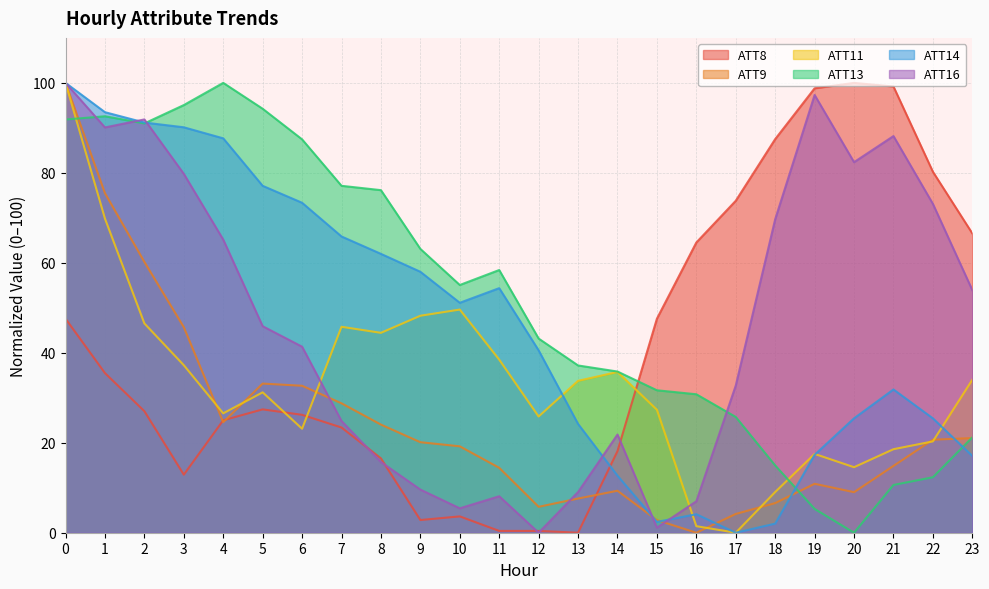

Reading left to right, extract all data points from this chart.

ATT8: 0=47.6	1=35.5	2=27.0	3=12.9	4=25.0	5=27.4	6=26.2	7=23.4	8=16.5	9=2.8	10=3.6	11=0.4	12=0.4	13=0.0	14=18.1	15=47.6	16=64.5	17=73.8	18=87.5	19=98.8	20=100.0	21=99.2	22=80.2	23=66.5
ATT9: 0=100.0	1=75.5	2=60.2	3=45.7	4=24.6	5=33.2	6=32.7	7=28.8	8=24.0	9=20.1	10=19.2	11=14.4	12=5.8	13=7.6	14=9.3	15=2.8	16=0.0	17=4.2	18=6.6	19=10.9	20=9.0	21=14.9	22=20.7	23=21.0
ATT11: 0=100.0	1=69.8	2=46.5	3=37.2	4=26.5	5=31.2	6=23.1	7=45.8	8=44.4	9=48.2	10=49.6	11=38.5	12=25.8	13=33.8	14=35.7	15=27.3	16=1.5	17=0.0	18=9.0	19=17.5	20=14.6	21=18.6	22=20.3	23=34.0
ATT13: 0=91.9	1=92.6	2=91.0	3=95.1	4=100.0	5=94.2	6=87.4	7=77.1	8=76.2	9=63.1	10=55.1	11=58.4	12=43.2	13=37.2	14=35.8	15=31.7	16=30.8	17=25.7	18=15.0	19=5.3	20=0.0	21=10.6	22=12.3	23=21.2
ATT14: 0=100.0	1=93.5	2=91.2	3=90.1	4=87.7	5=77.1	6=73.3	7=65.9	8=62.0	9=58.0	10=51.1	11=54.4	12=40.5	13=24.2	14=12.7	15=2.4	16=4.1	17=0.0	18=2.0	19=17.3	20=25.4	21=31.8	22=25.4	23=17.1
ATT16: 0=100.0	1=90.1	2=91.9	3=79.8	4=65.2	5=45.9	6=41.4	7=24.8	8=15.7	9=9.6	10=5.4	11=8.1	12=0.0	13=9.0	14=21.8	15=1.1	16=7.0	17=32.7	18=69.7	19=97.3	20=82.4	21=88.2	22=73.1	23=53.9